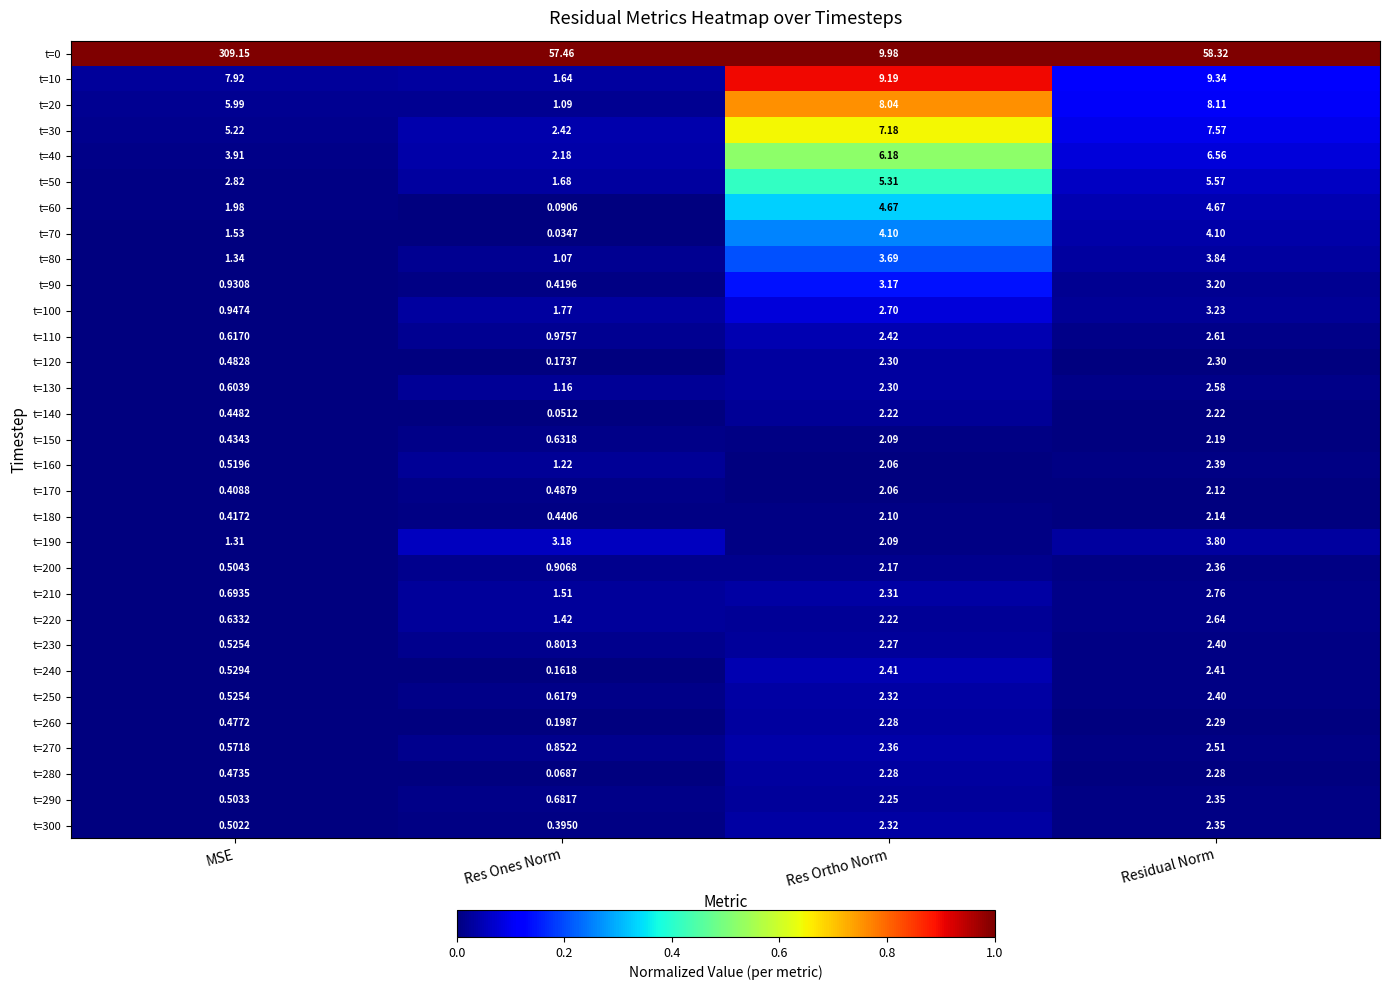

Rank the categories by t=170 value from highest to lowest.

Residual Norm, Res Ortho Norm, Res Ones Norm, MSE